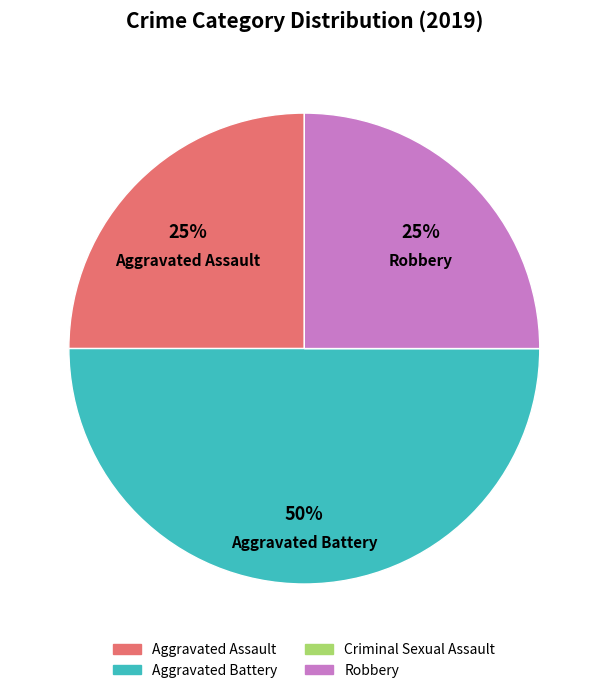

Is Robbery the majority of the pie?

No